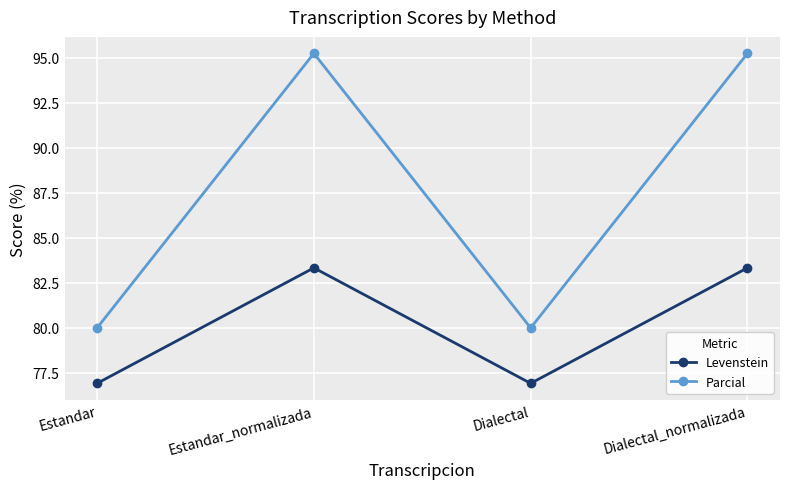

Rank the series by their maximum value, from highest to lowest.

Parcial, Levenstein